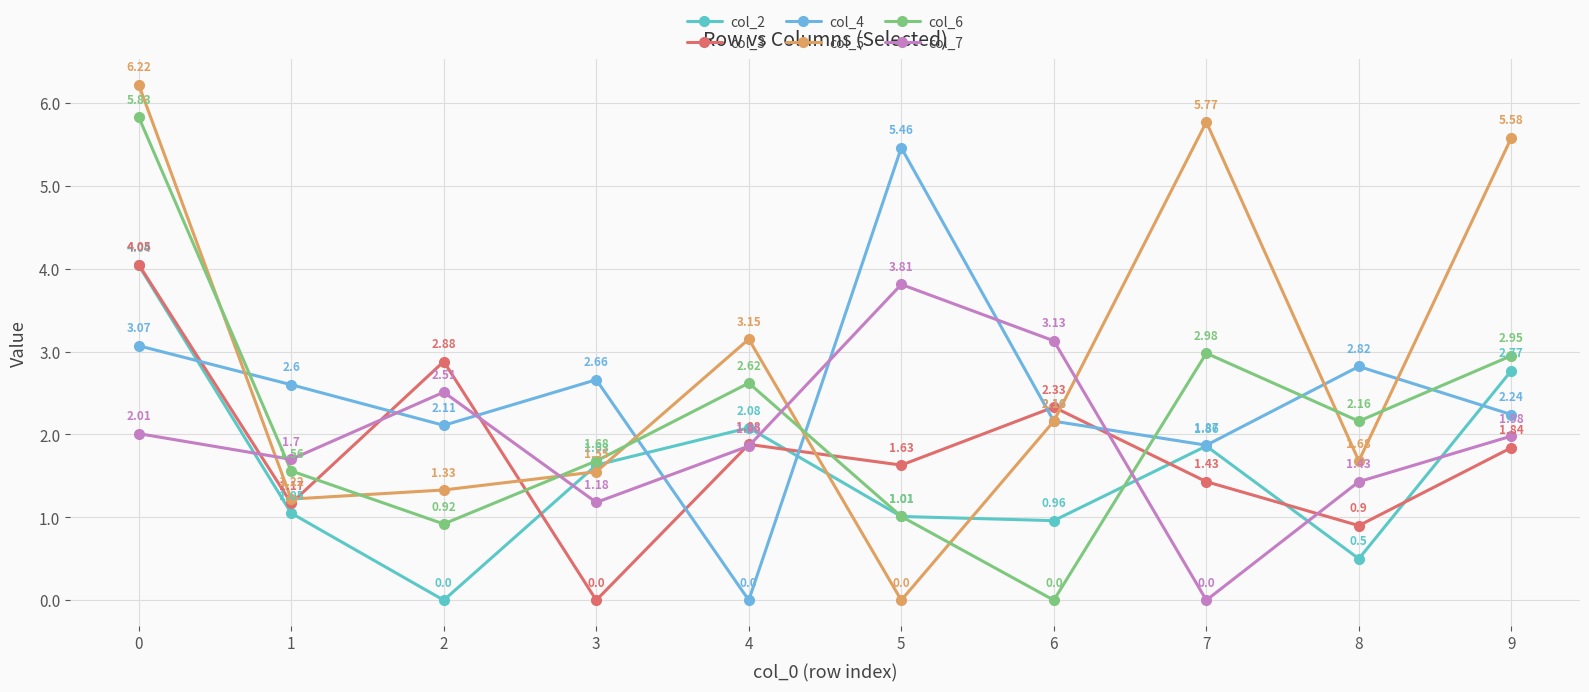

How many data points in col_6 are above 2?

5